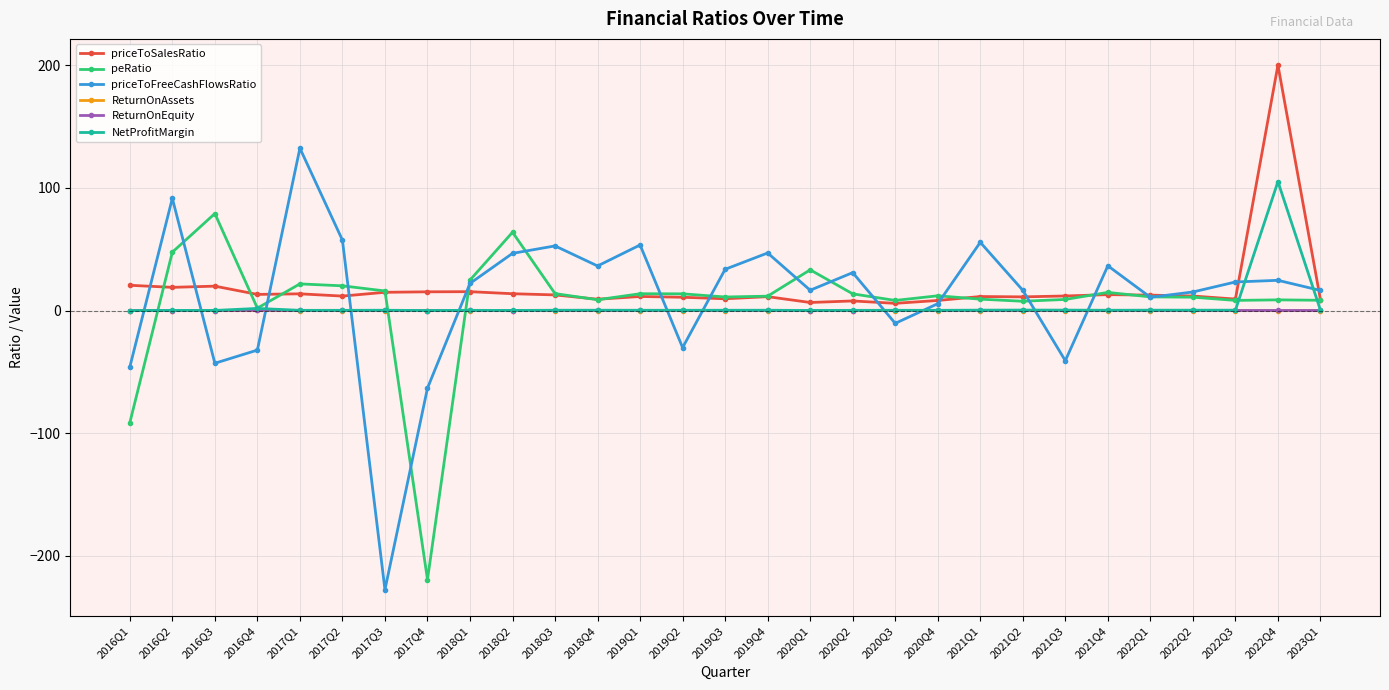

What is the total value across all series at 2021Q1?

76.6